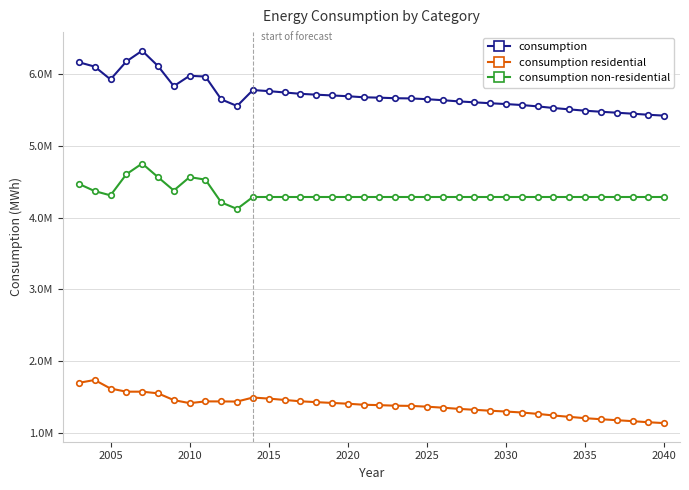

Is this an area chart (filled region under the line)?

No